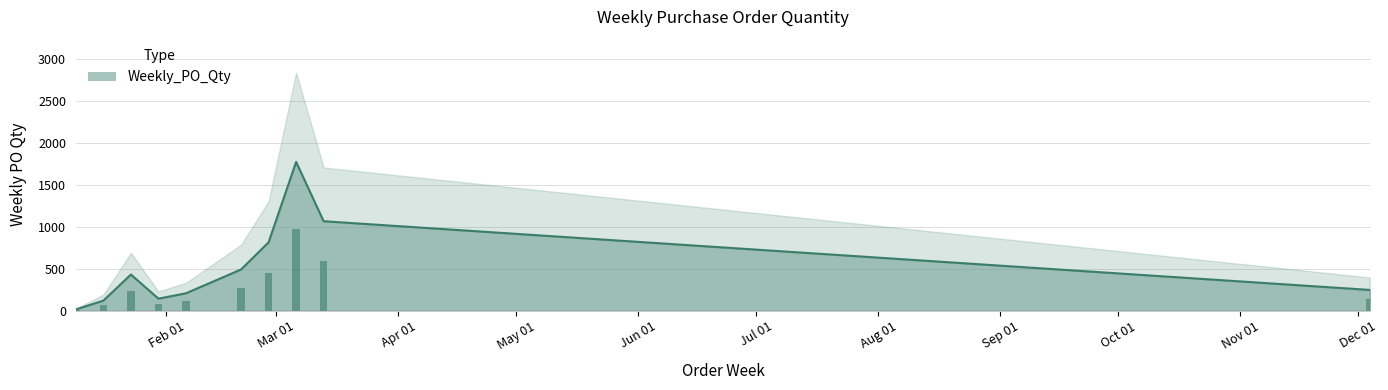

What is the average value?

532